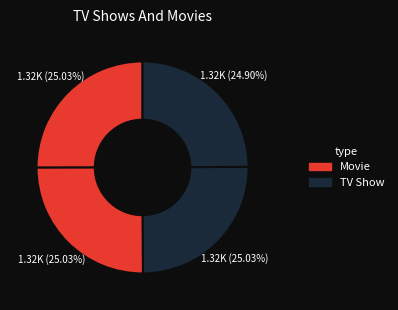

To the nearest percent, what is the average slice percentage?

25%